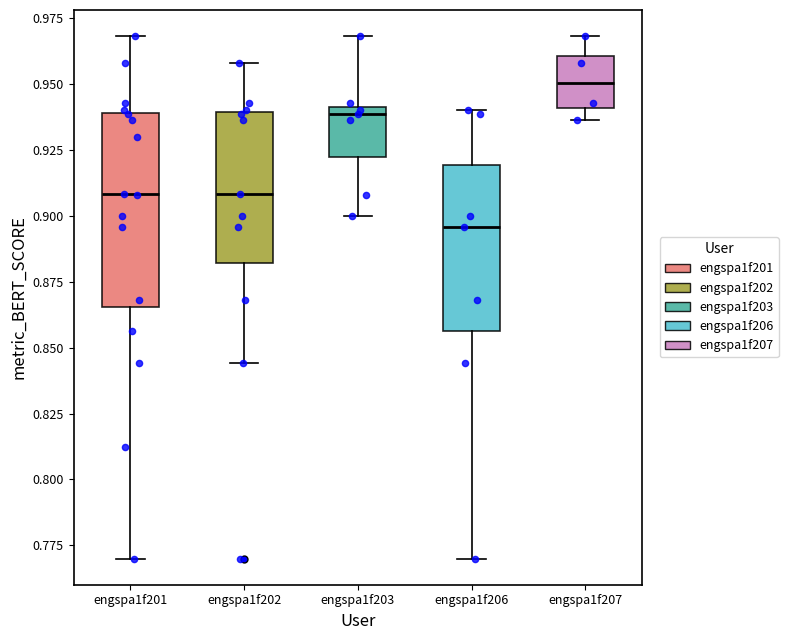

Which box has the highest median line?

engspa1f207